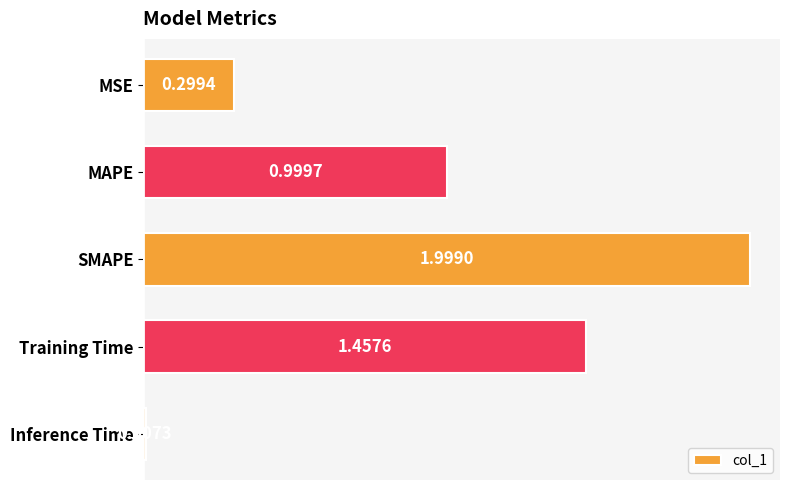

At which label is the value closest to 1?

MAPE